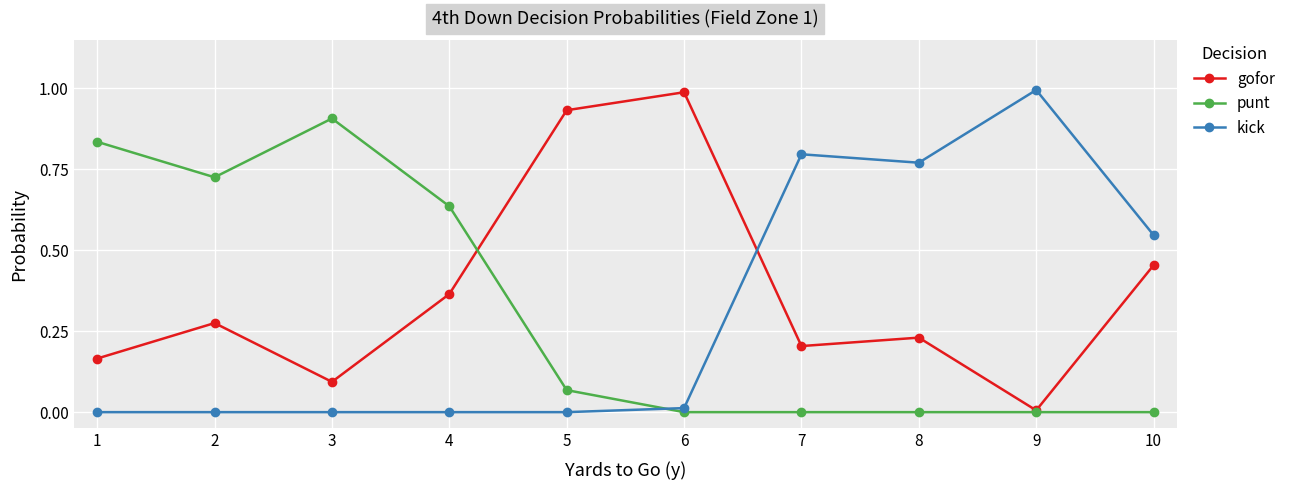

The value of kick at 8 is 0.2. True or false?

False